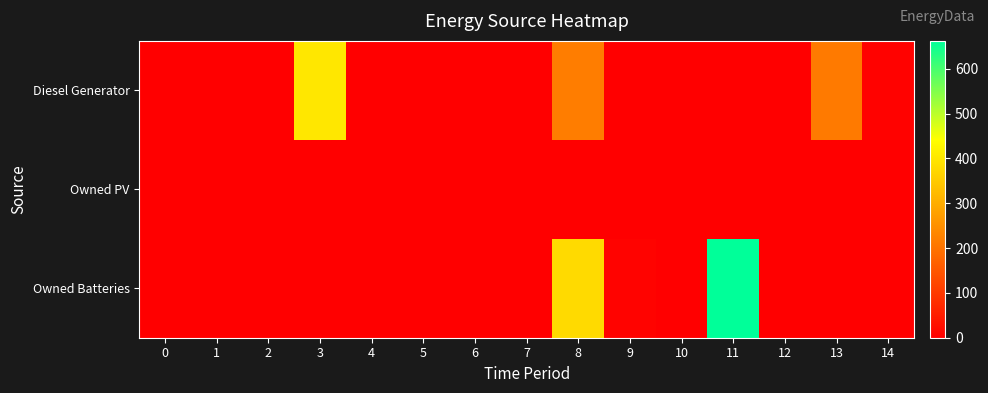

Which series has the largest total across all categories?

Owned Batteries